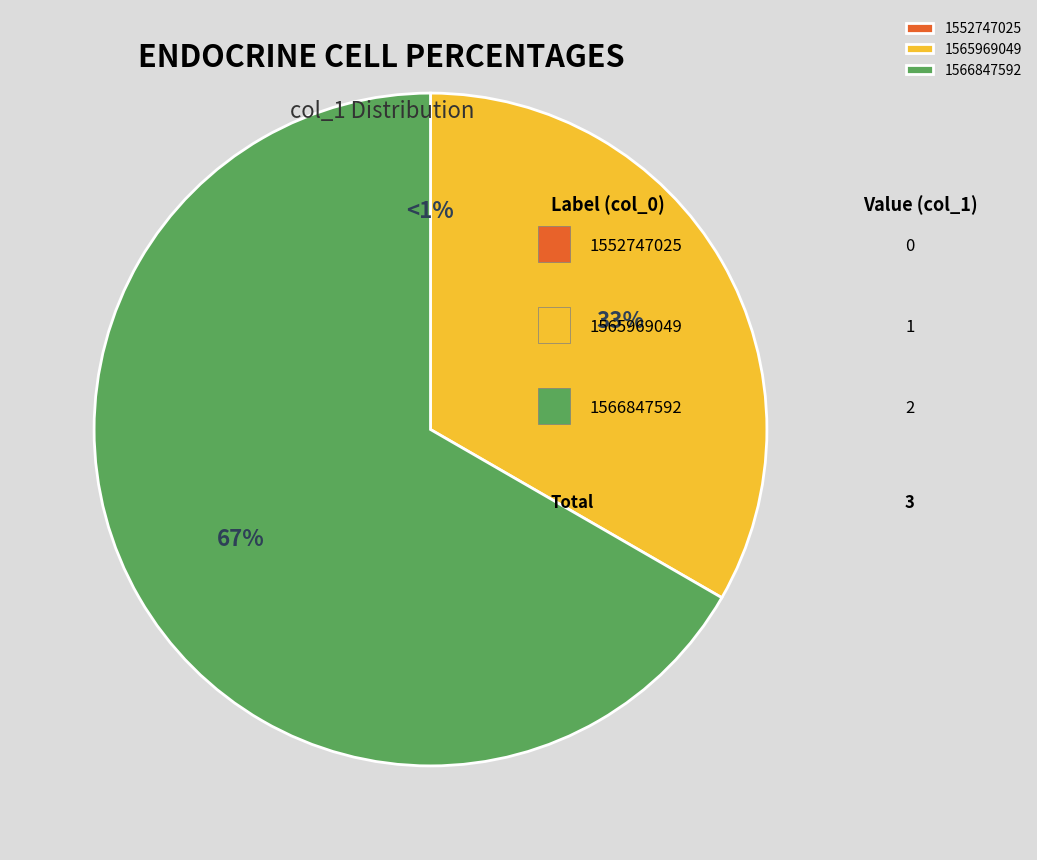

Rank the categories by value from lowest to highest.

1552747025, 1565969049, 1566847592